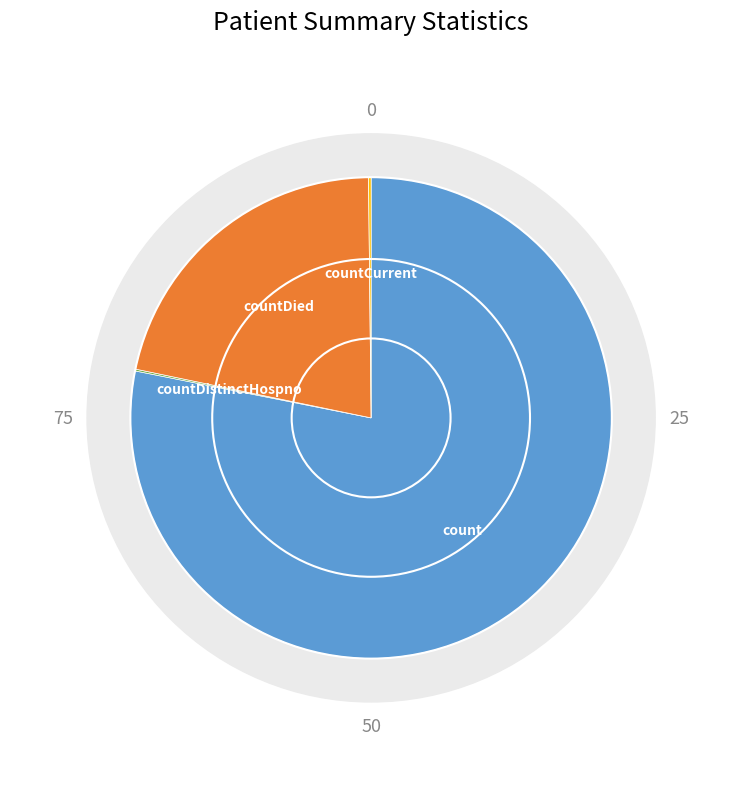

What is the ratio of the value at count to the value at countDistinctHospno?

636.8